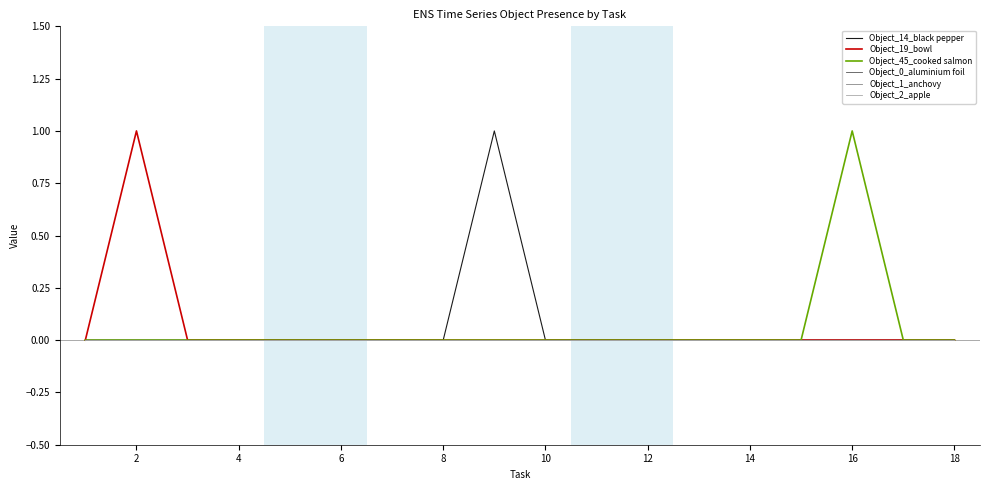

Does the chart have visible grid lines?

No